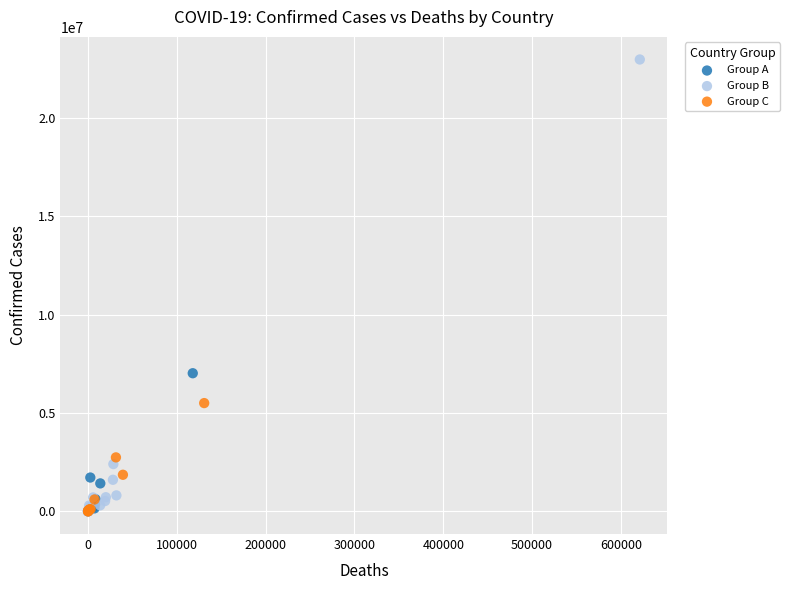

Which series reaches the maximum Y coordinate?

Group B